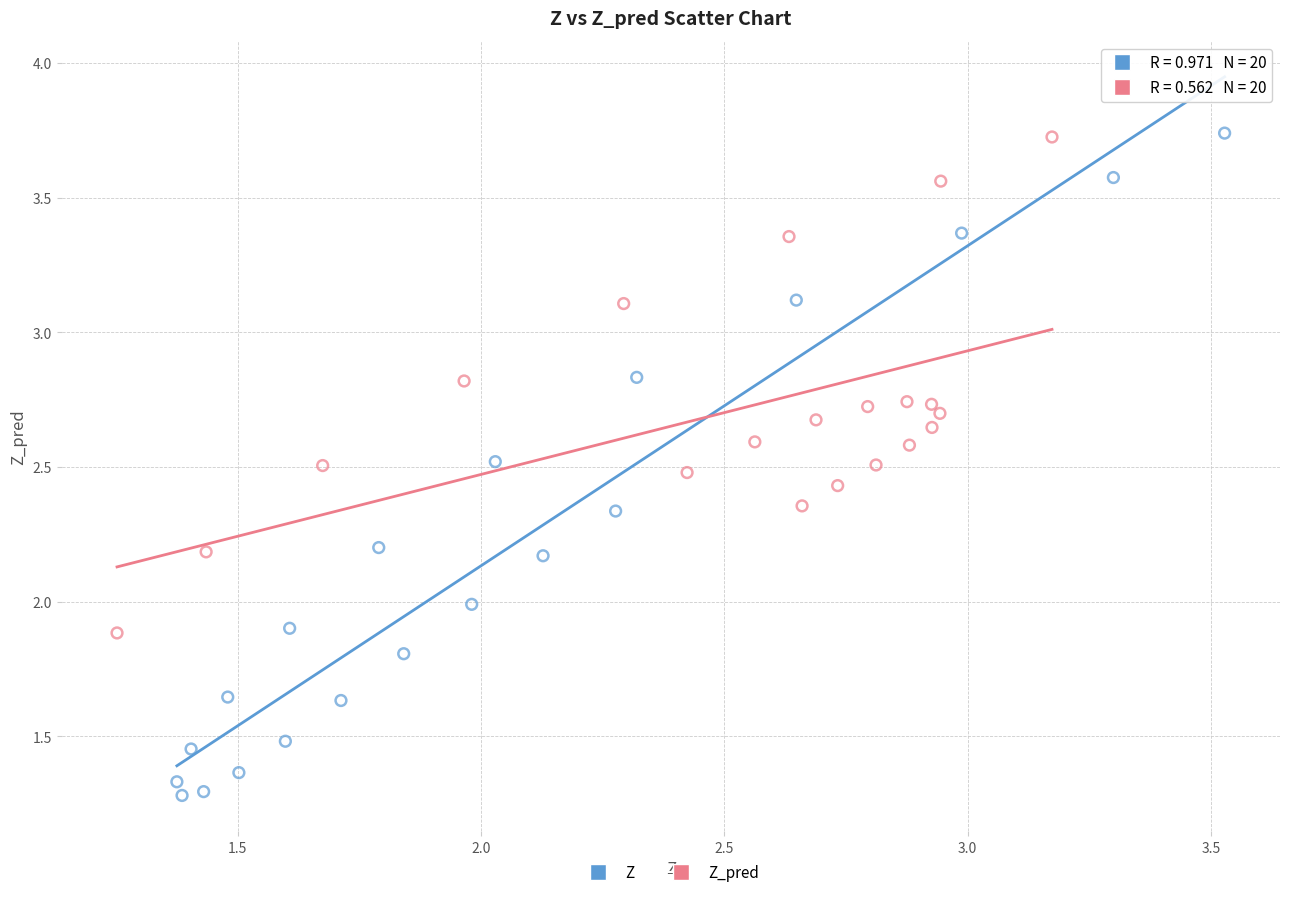

Which series contains the lowest Y value?

Z